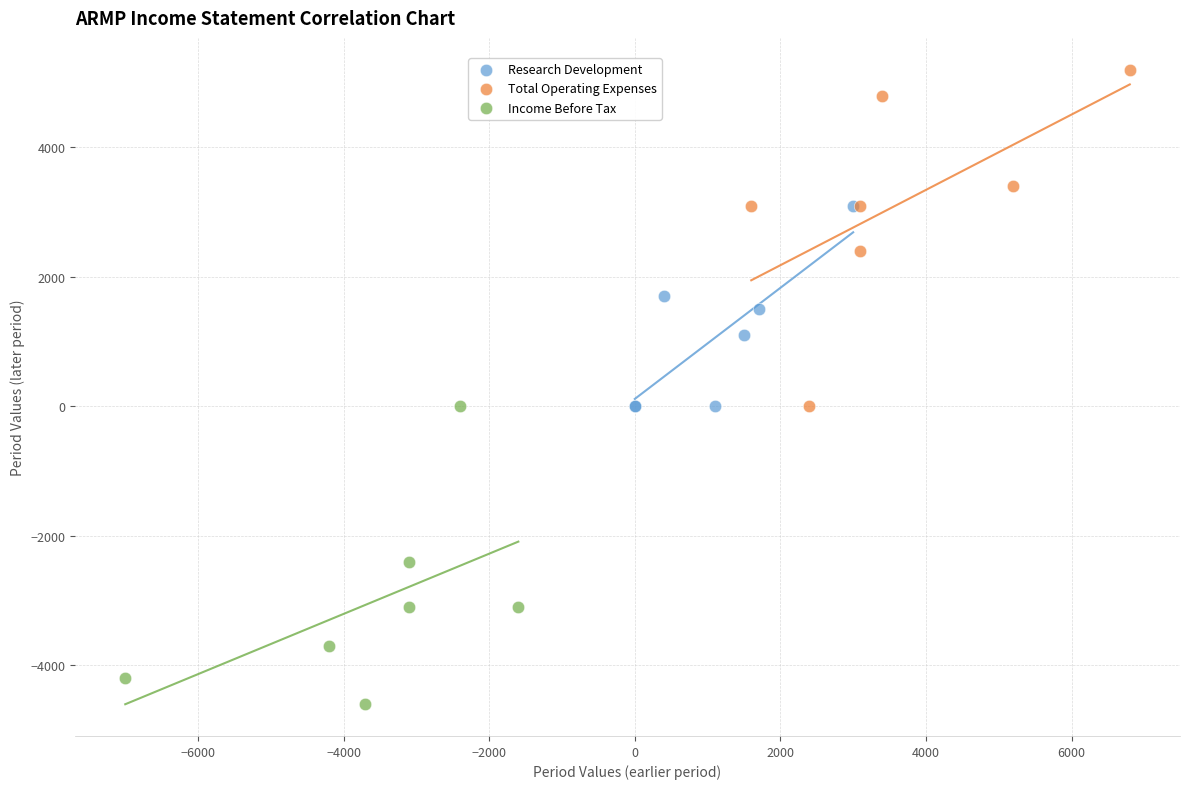

Which series has the widest spread of Y values?

Total Operating Expenses